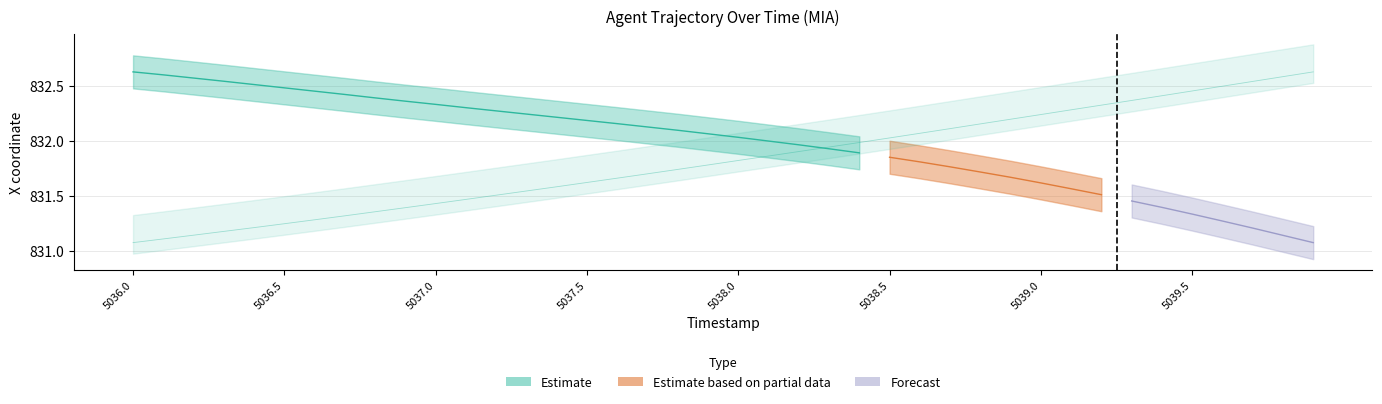

Where is the data nearest to the value 831?

5036.0